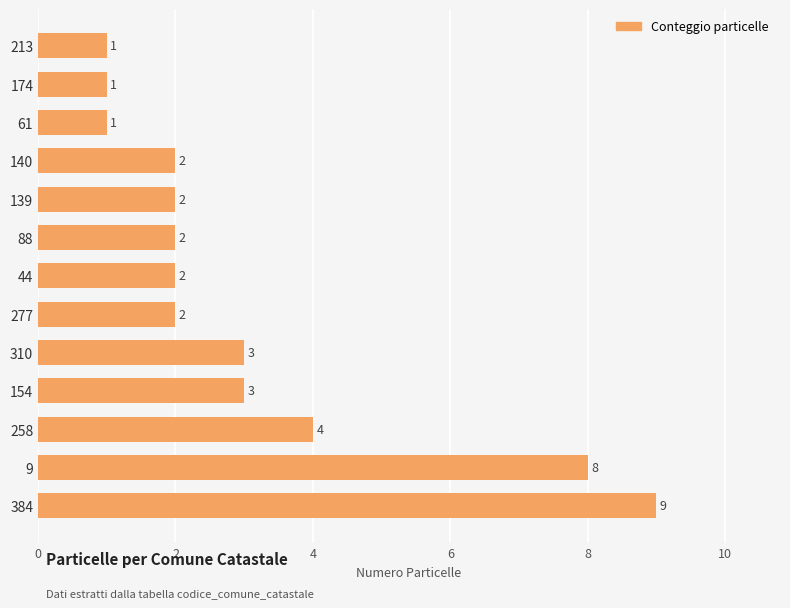

Approximately how many times larger is the value at 258 compared to 277?

2.0